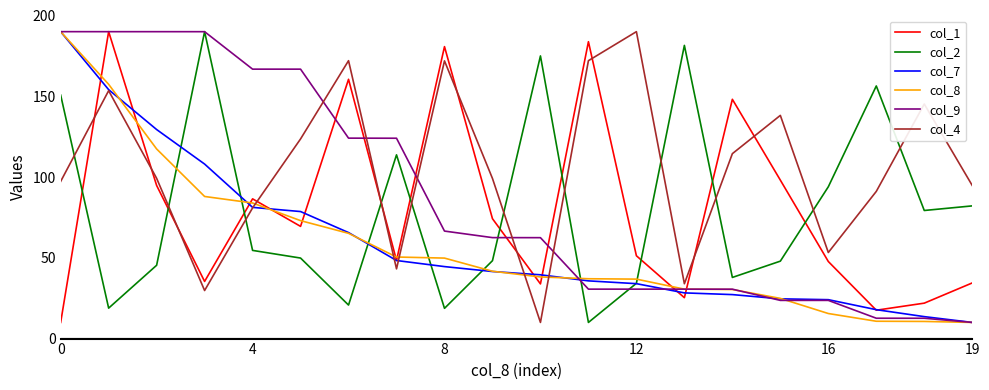

What is the average value of the col_9 series?

86.9